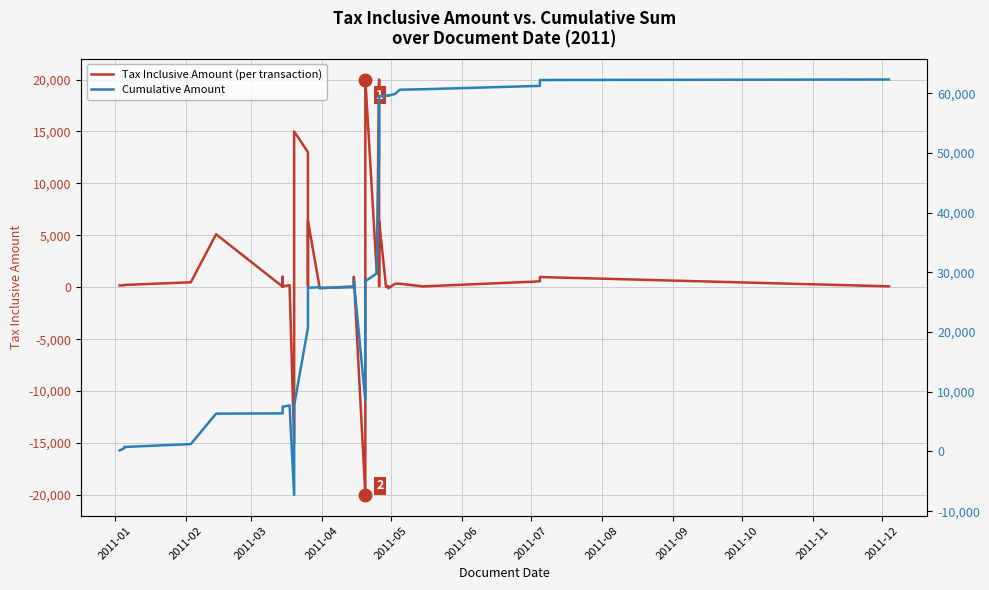

What is the average value of the Cumulative Amount series?

30392